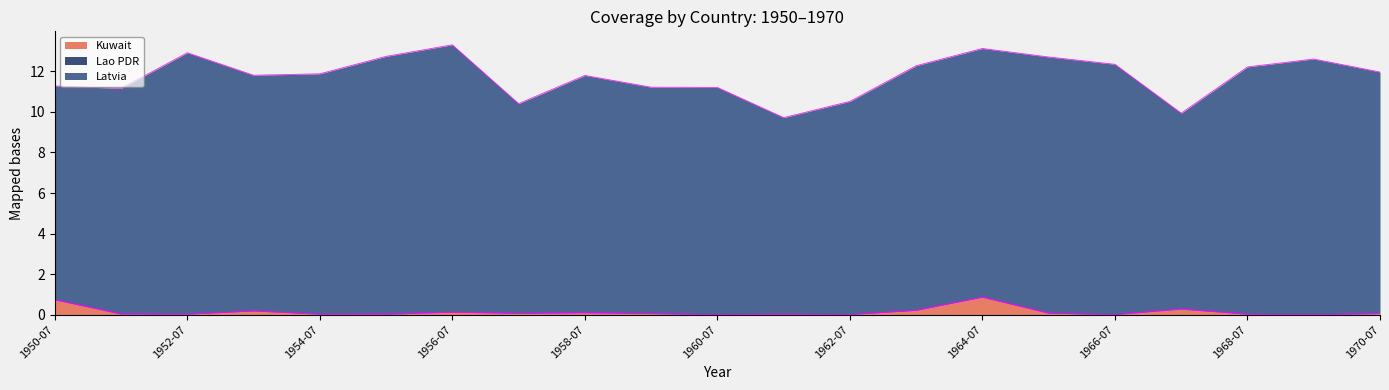

Count the number of data series in this chart.

3